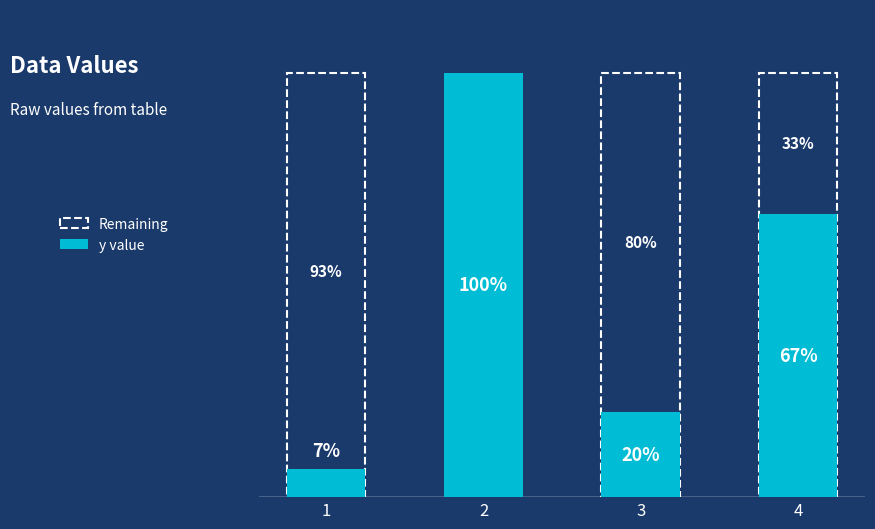

Rank the categories by value from highest to lowest.

2, 4, 3, 1